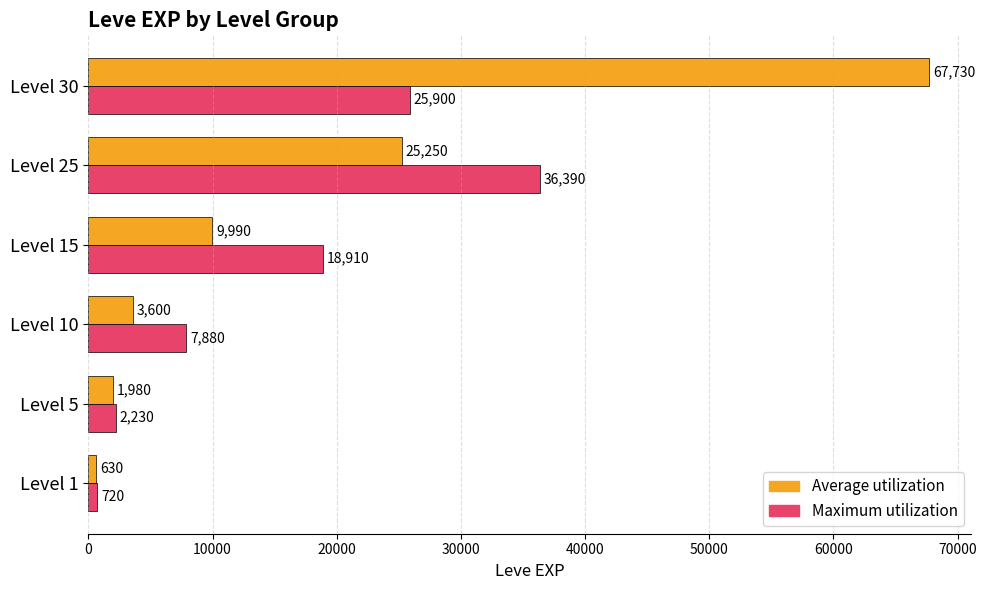

Which series has the largest range (max minus min)?

Average utilization